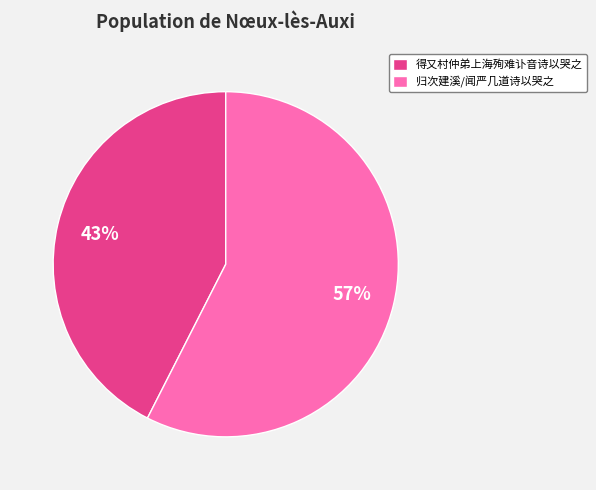

To the nearest percent, what is the average slice percentage?

50%